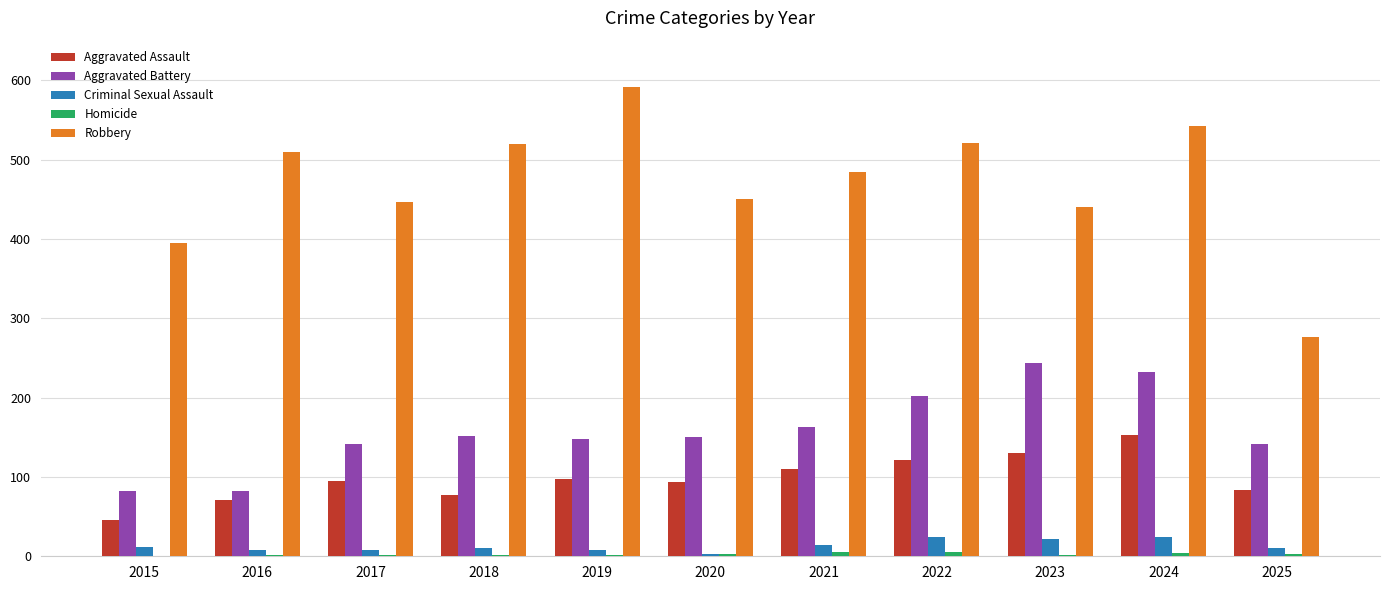

Which series changed the most between 2020 and 2024?

Robbery